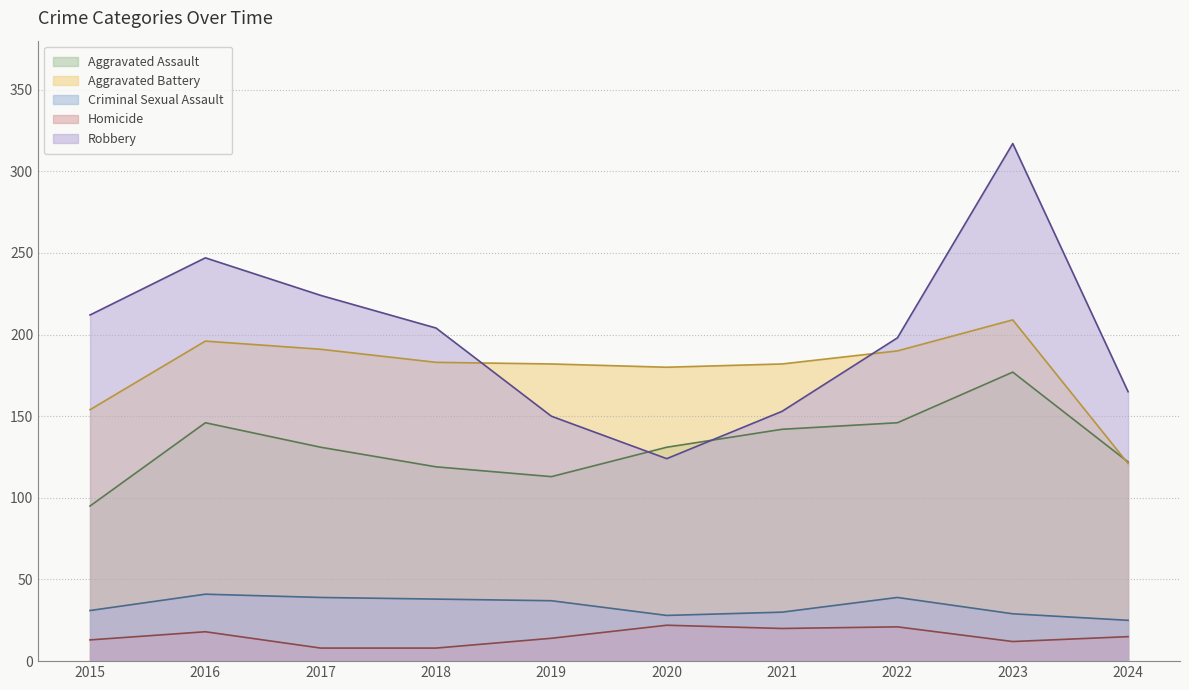

At which category is the sum across all series the highest?

2023